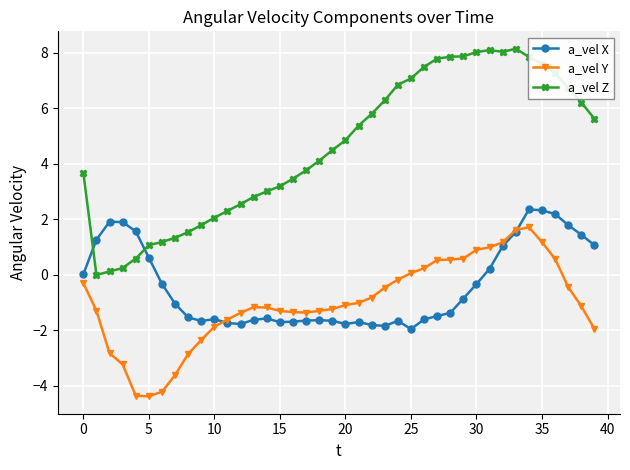

How many series are shown in this chart?

3